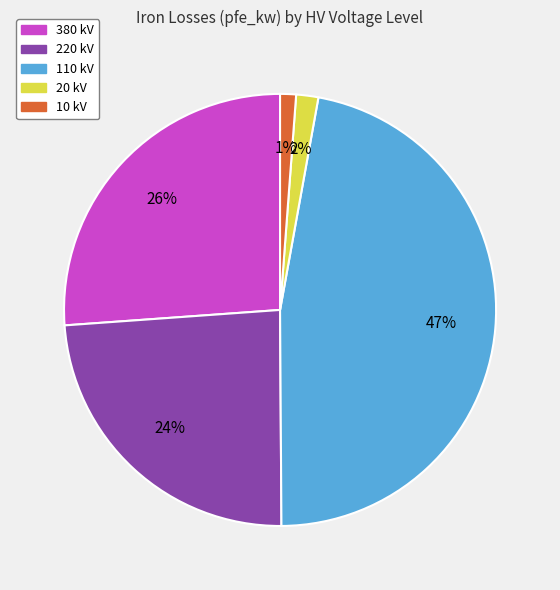

Which has a higher value, 220 kV or 110 kV?

110 kV